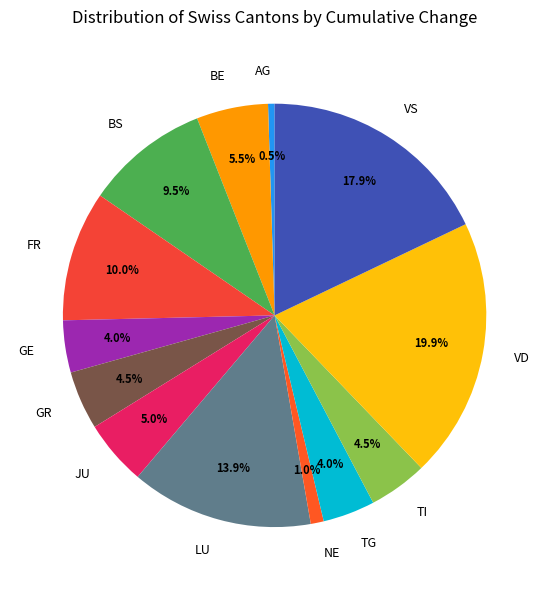

How much of the chart is everything except FR?

90.0%